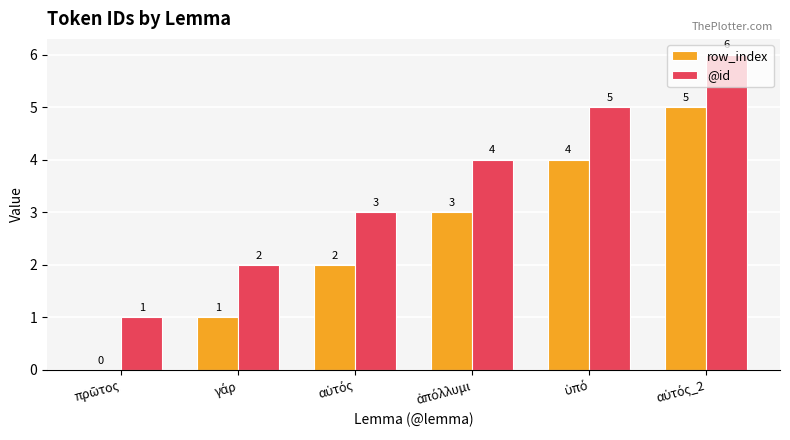

Does the chart contain stacked bars?

No